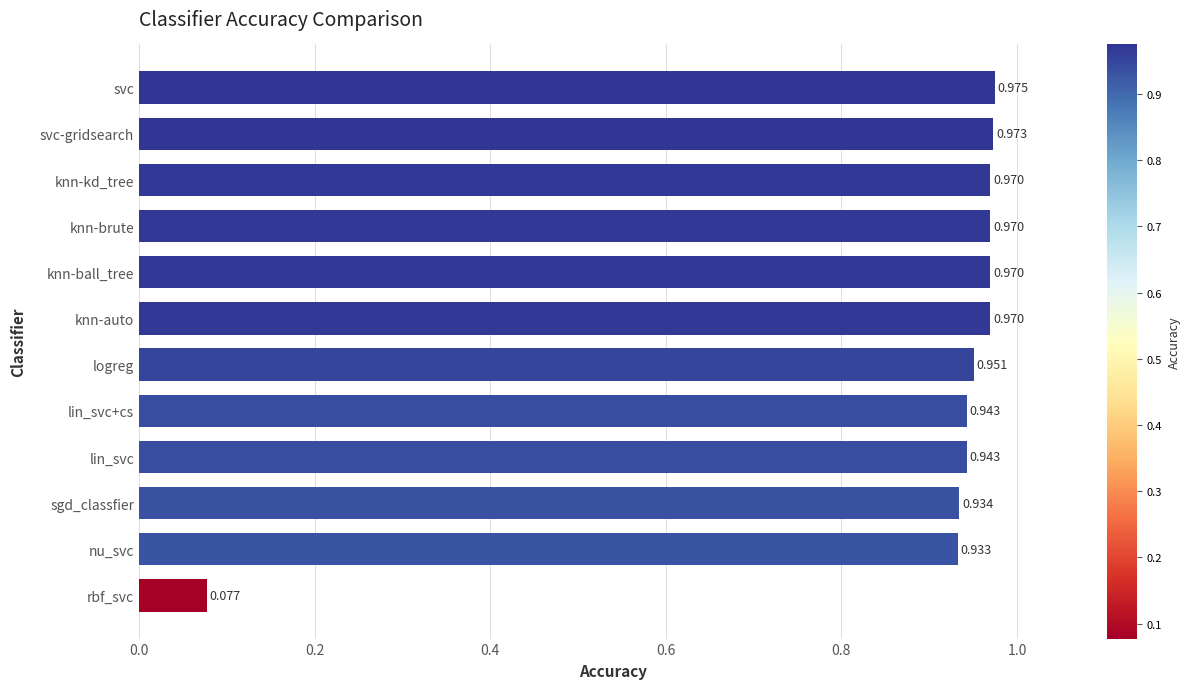

Which has a higher value, lin_svc or knn-ball_tree?

knn-ball_tree